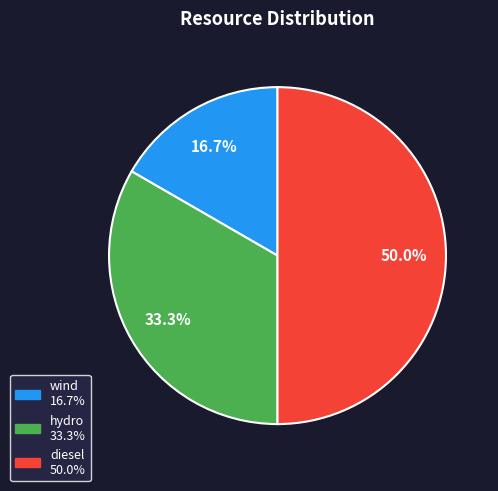

Is it true that wind is 11% of the pie?

False